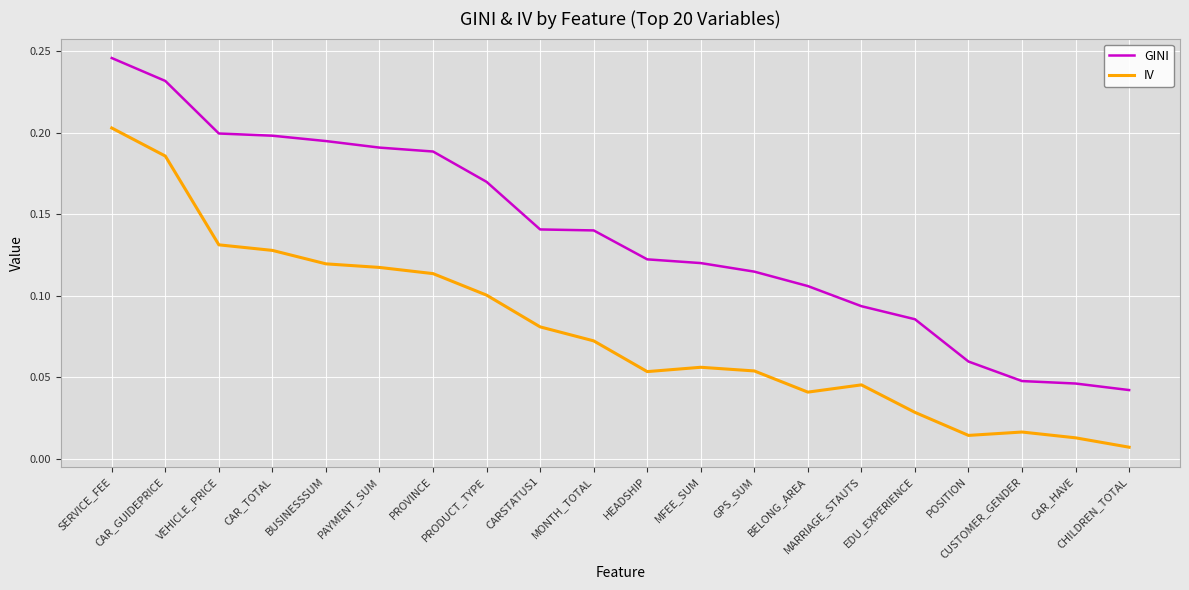

The IV series shows 0.1 at MFEE_SUM. True or false?

True